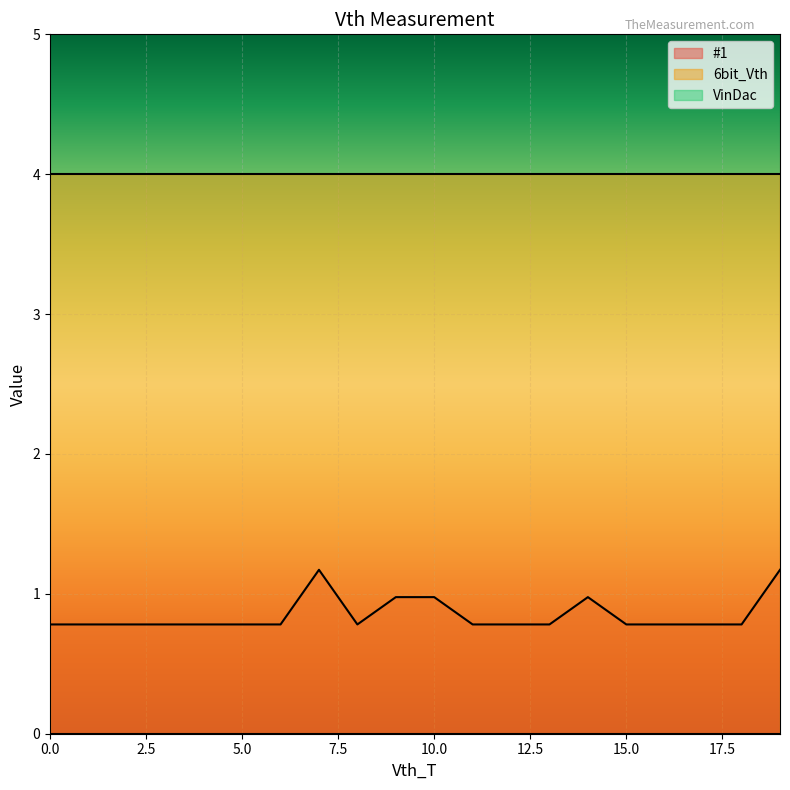

Reading left to right, extract all data points from this chart.

#1: 0.8	0.8	0.8	0.8	0.8	0.8	0.8	1.2	0.8	1.0	1.0	0.8	0.8	0.8	1.0	0.8	0.8	0.8	0.8	1.2
6bit_Vth: 4.0	4.0	4.0	4.0	4.0	4.0	4.0	4.0	4.0	4.0	4.0	4.0	4.0	4.0	4.0	4.0	4.0	4.0	4.0	4.0
VinDac: 0.0	0.0	0.0	0.0	0.0	0.0	0.0	0.0	0.0	0.0	0.0	0.0	0.0	0.0	0.0	0.0	0.0	0.0	0.0	0.0